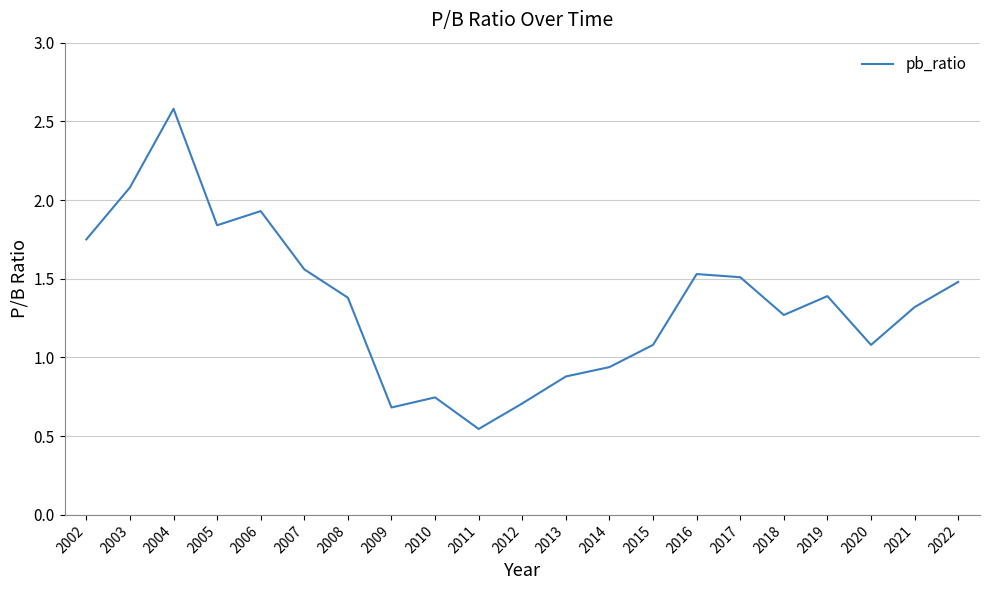

Where does the data first go above 1?

2002